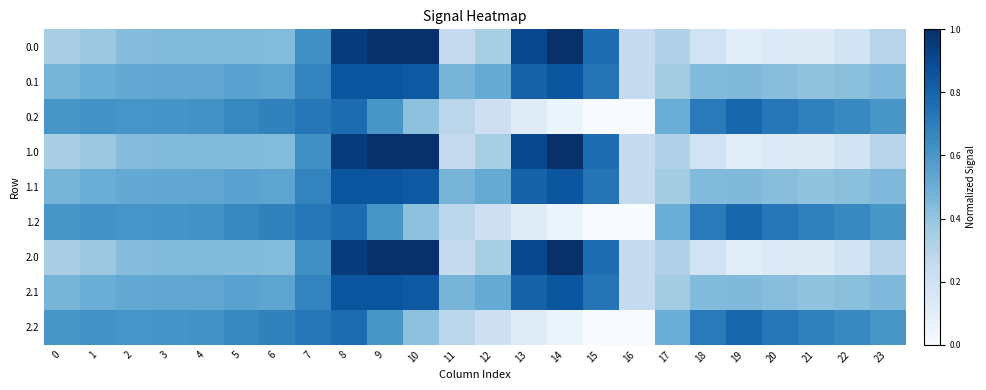

At which category is the sum across all series the highest?

8